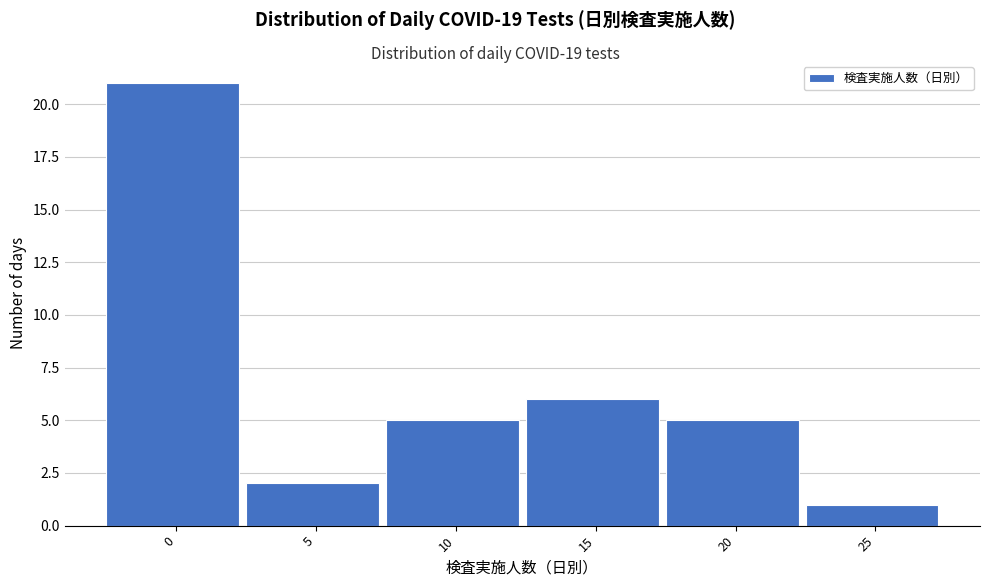

Reading left to right, list all the values displayed in this chart.

0=21	5=2	10=5	15=6	20=5	25=1